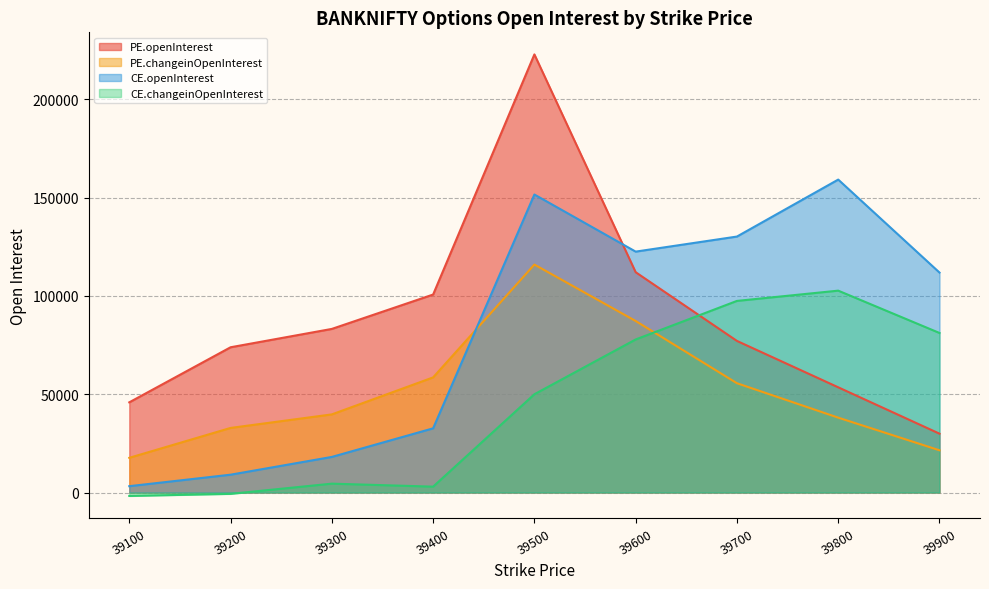

What is the difference between the highest and lowest values at 39500?

172889